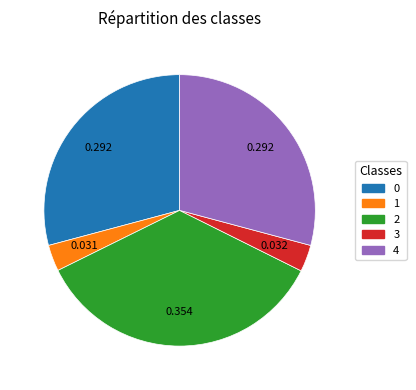

Count the number of slices in the pie.

5